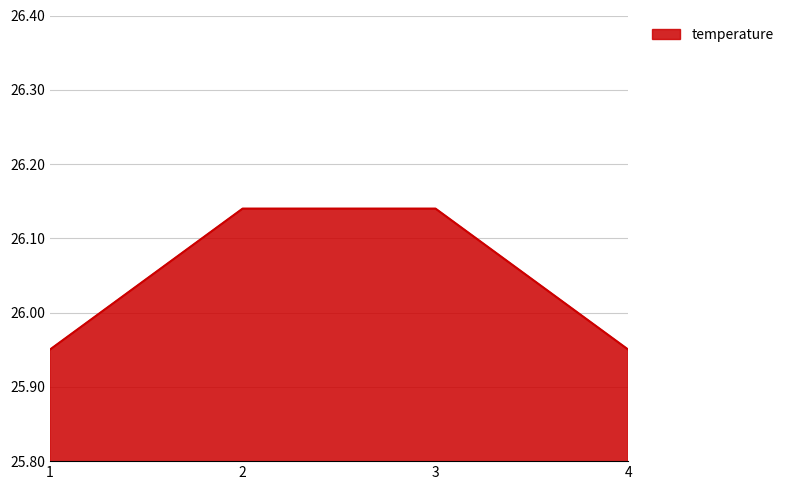

What is the change in value from 2 to 4?

-0.2